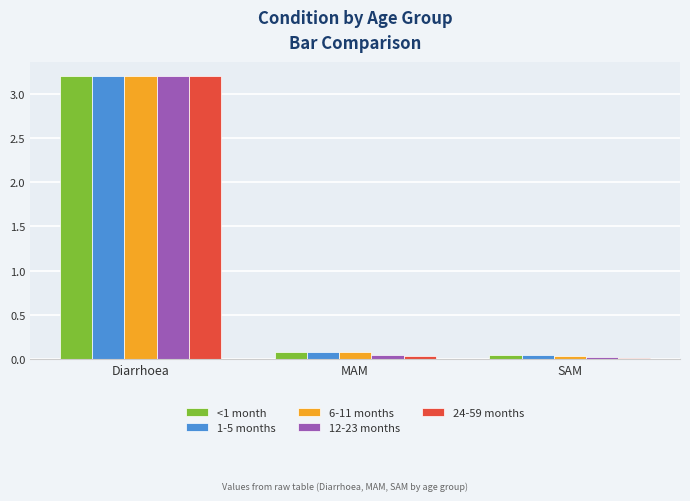

True or false: 6-11 months has a value of 0.0 at SAM.

True